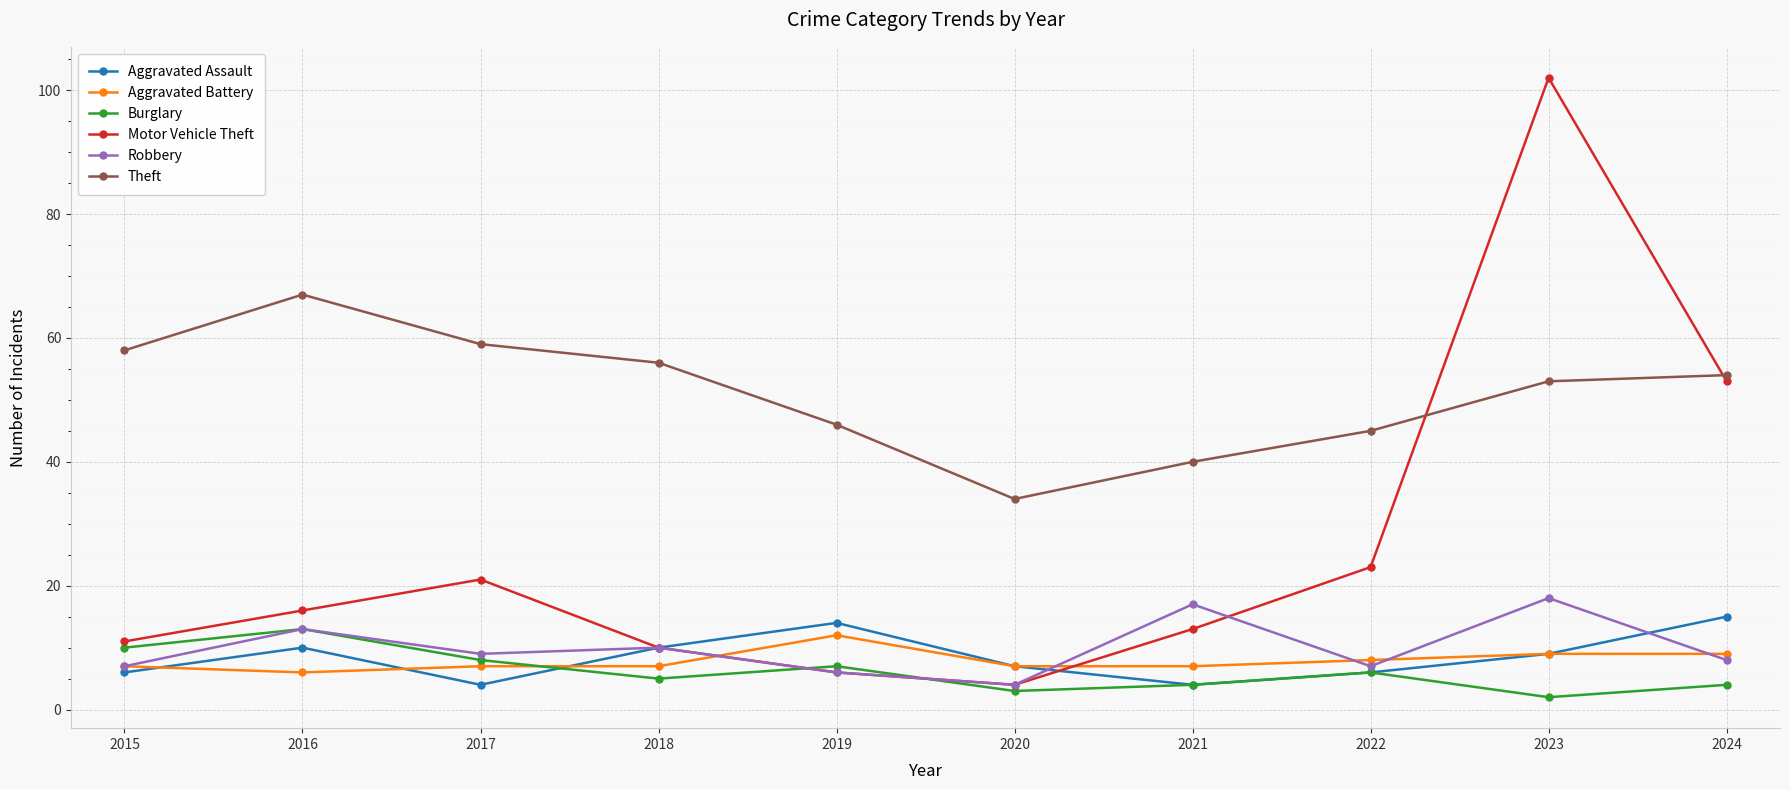

True or false: Aggravated Battery and Motor Vehicle Theft intersect in this chart.

True